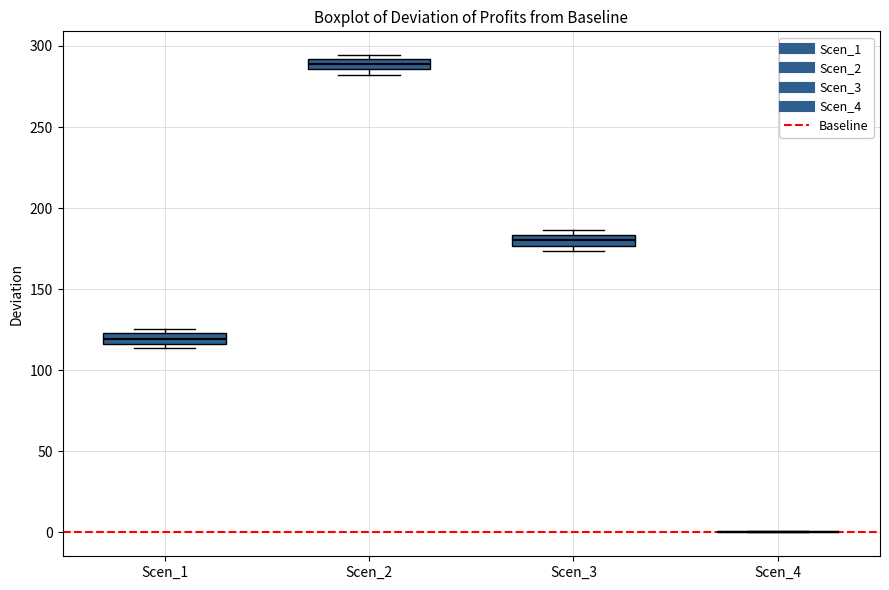

Where is the lower edge of the box for Scen_3 on the y-axis? The values are not printed on the chart, so give them approximately, as read against the axis.

175